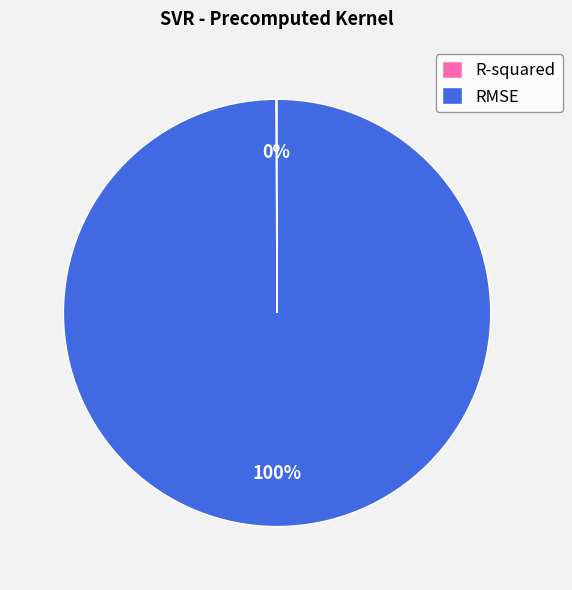

What percentage is the RMSE slice, to the nearest percent?

100%